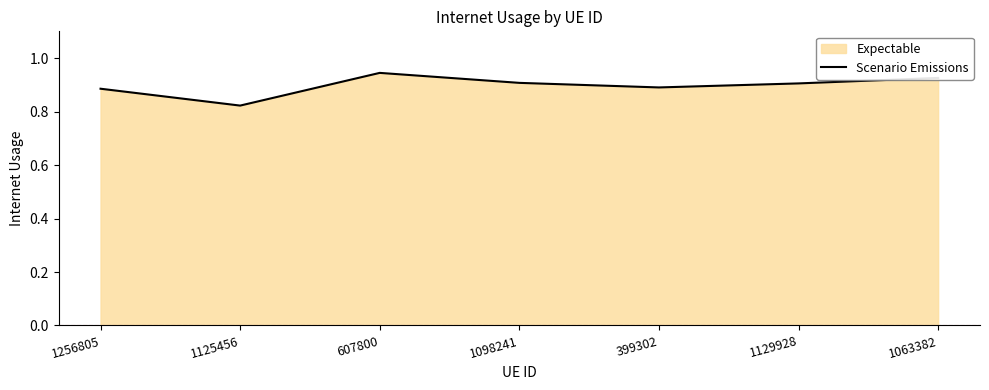

What is the sum of the values at 1098241 and 607800?

1.9